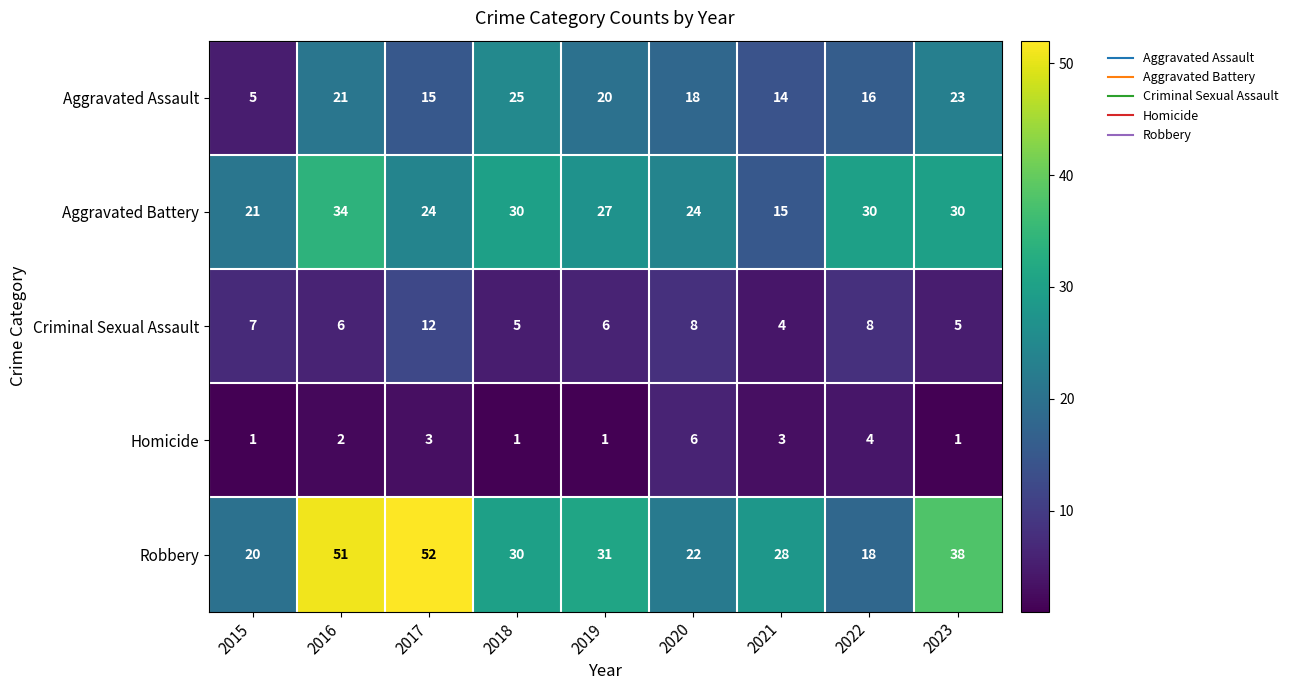

How many values in the Criminal Sexual Assault series are below 6?

3